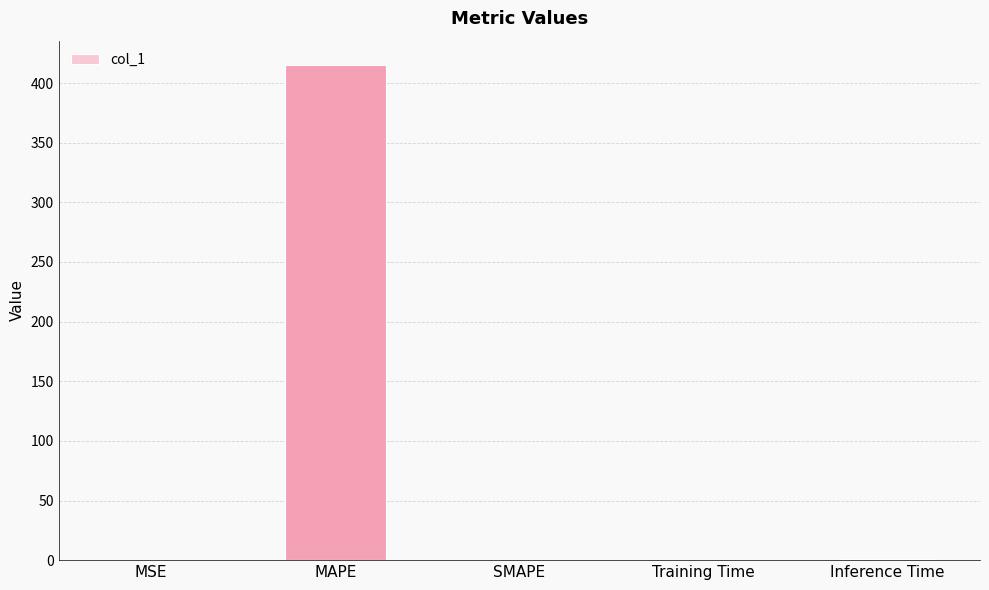

How many series are shown in this chart?

1